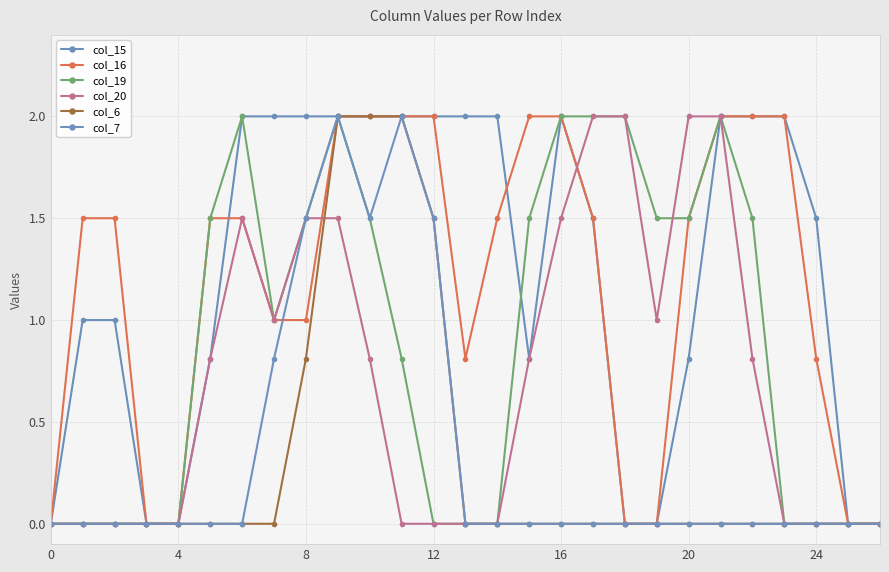

Count the number of data series in this chart.

6